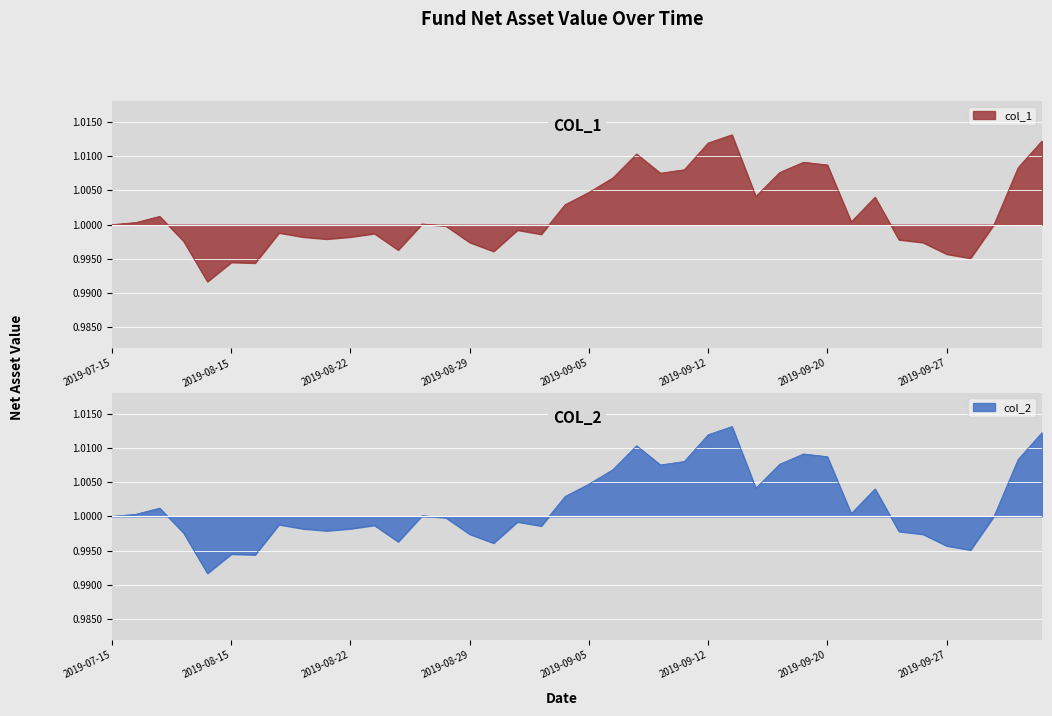

The value of col_1 at 2019-08-23 is -0.0. True or false?

True